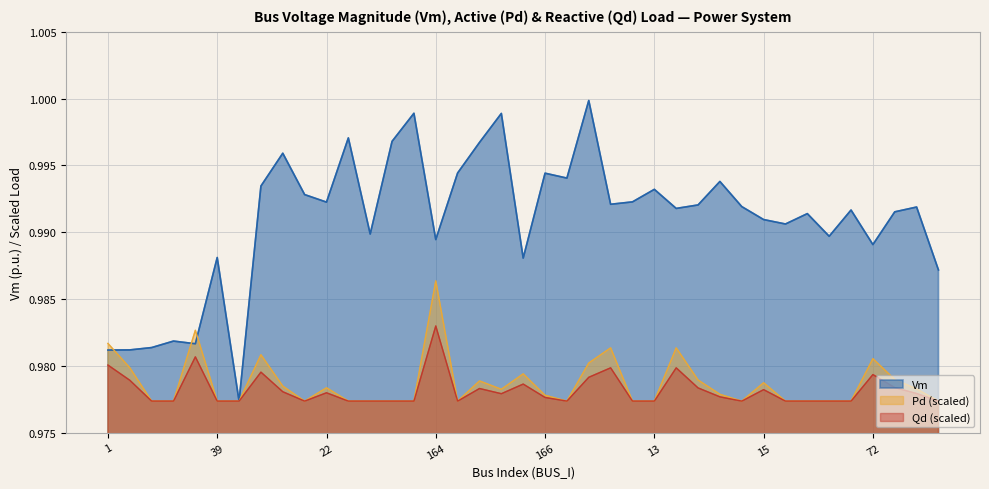

Which series has the widest spread of values?

Vm